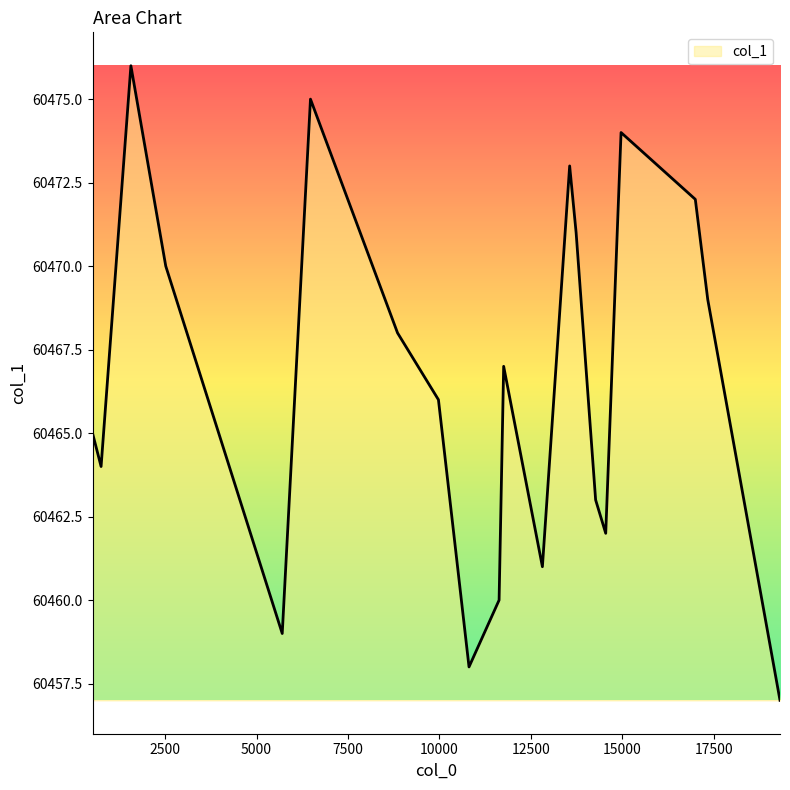

How many lines are shown in the chart?

1